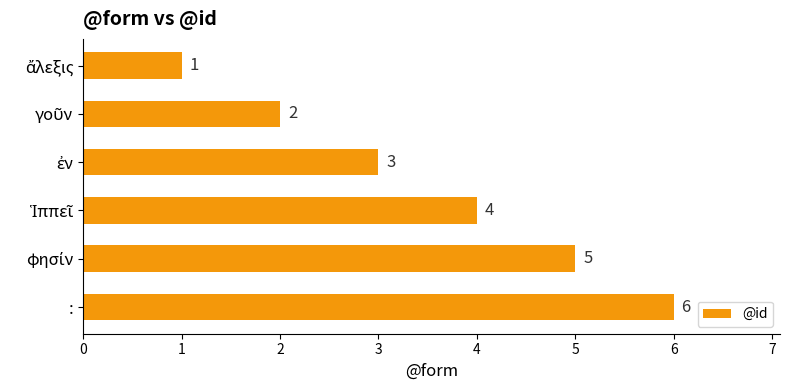

How many values are between 2 and 5?

4